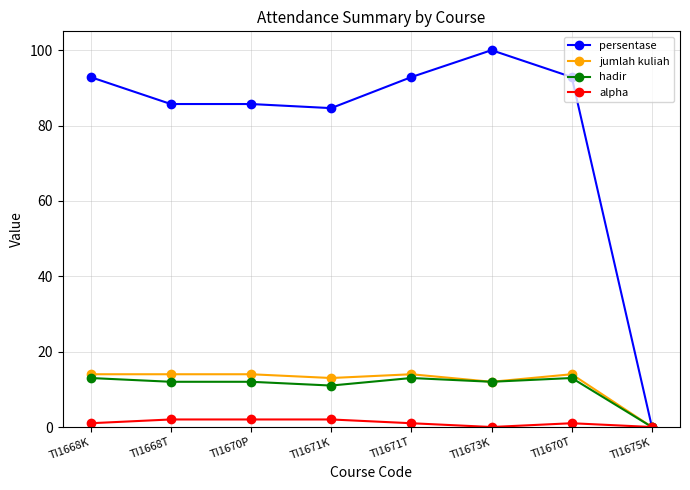

Reading left to right, list all the values displayed in this chart.

persentase: TI1668K=92.9	TI1668T=85.7	TI1670P=85.7	TI1671K=84.6	TI1671T=92.9	TI1673K=100.0	TI1670T=92.9	TI1675K=0.0
jumlah kuliah: TI1668K=14.0	TI1668T=14.0	TI1670P=14.0	TI1671K=13.0	TI1671T=14.0	TI1673K=12.0	TI1670T=14.0	TI1675K=0.0
hadir: TI1668K=13.0	TI1668T=12.0	TI1670P=12.0	TI1671K=11.0	TI1671T=13.0	TI1673K=12.0	TI1670T=13.0	TI1675K=0.0
alpha: TI1668K=1.0	TI1668T=2.0	TI1670P=2.0	TI1671K=2.0	TI1671T=1.0	TI1673K=0.0	TI1670T=1.0	TI1675K=0.0